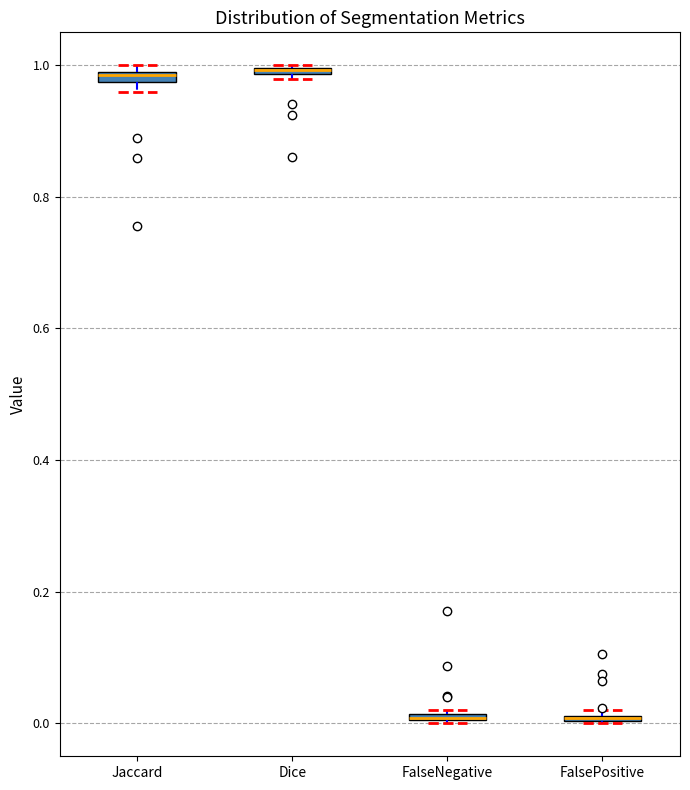

Where is the upper edge of the box for FalsePositive on the y-axis? The values are not printed on the chart, so give them approximately, as read against the axis.

0.02